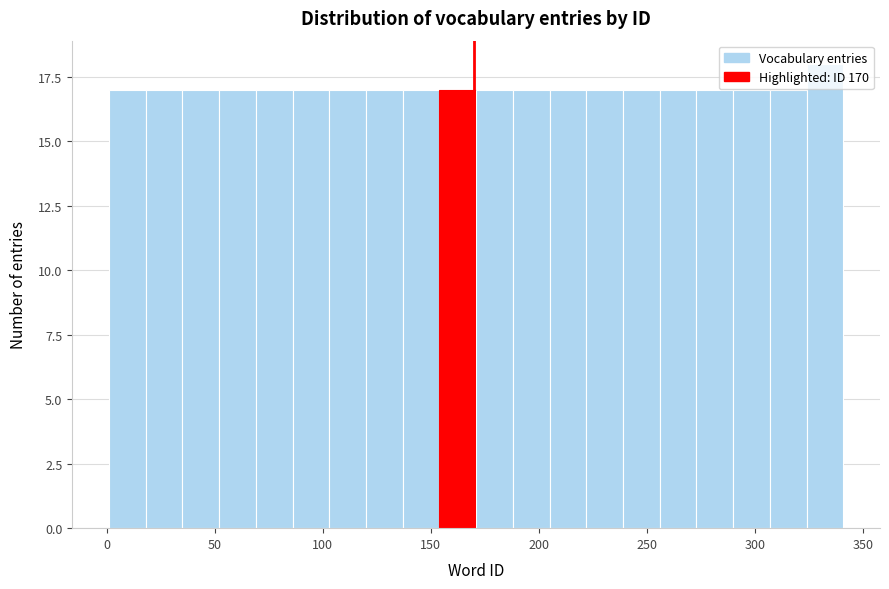

Around what value on the x-axis is the tallest bar? Give the approximate position of its centre, as read against the axis.

335